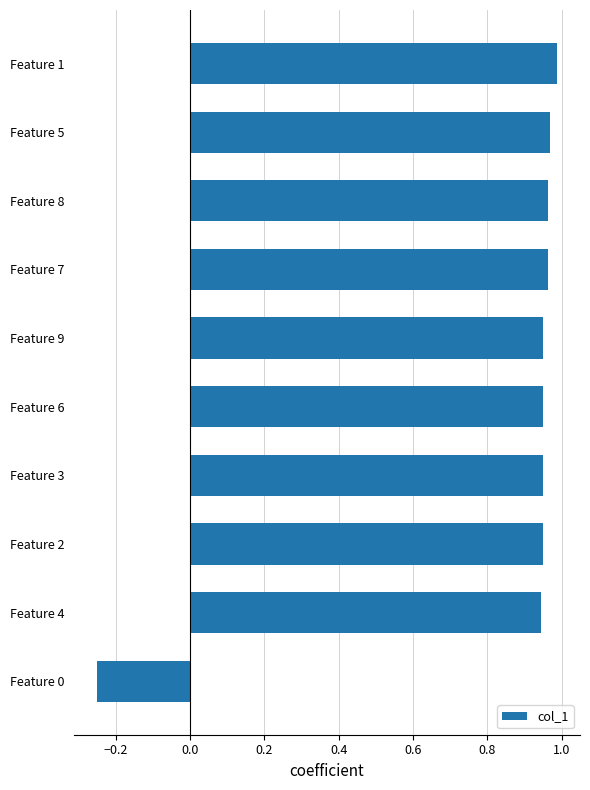

What is the average value?

0.8